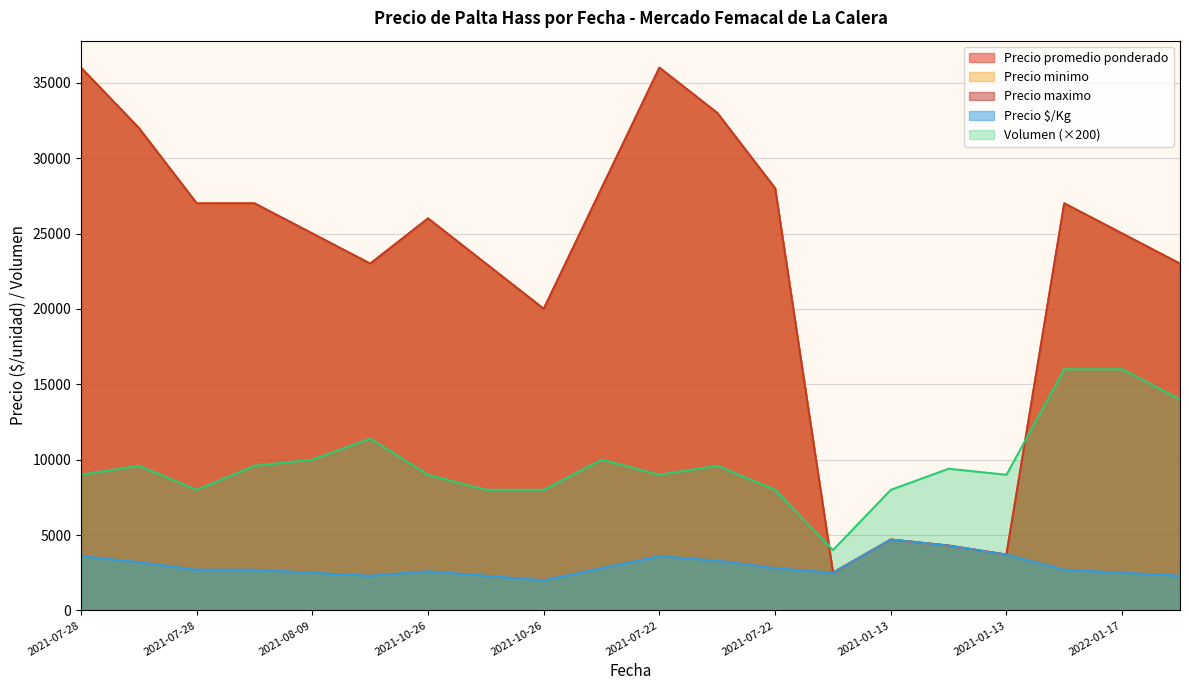

What is the label of the 16th point from the right?

2021-08-09